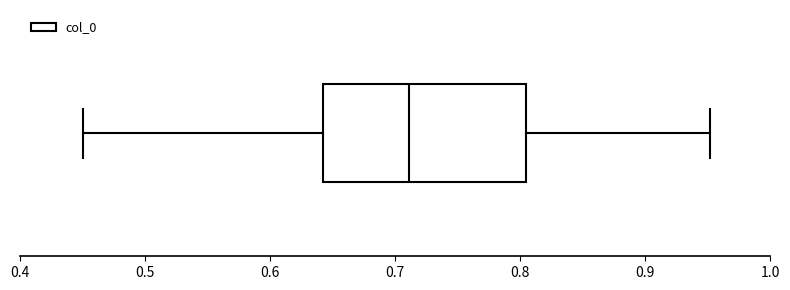

Where does the median line of the box sit on the x-axis? The values are not printed on the chart, so give them approximately, as read against the axis.

0.71